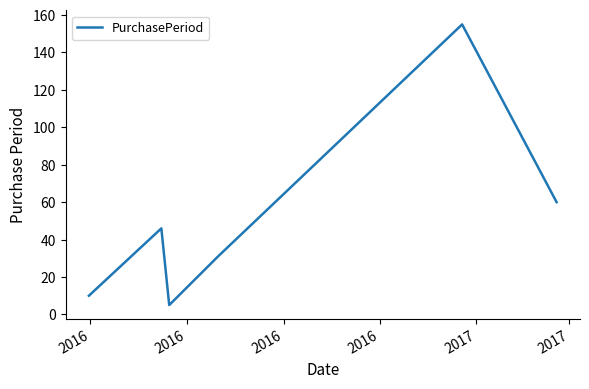

What is the greatest value displayed?

155